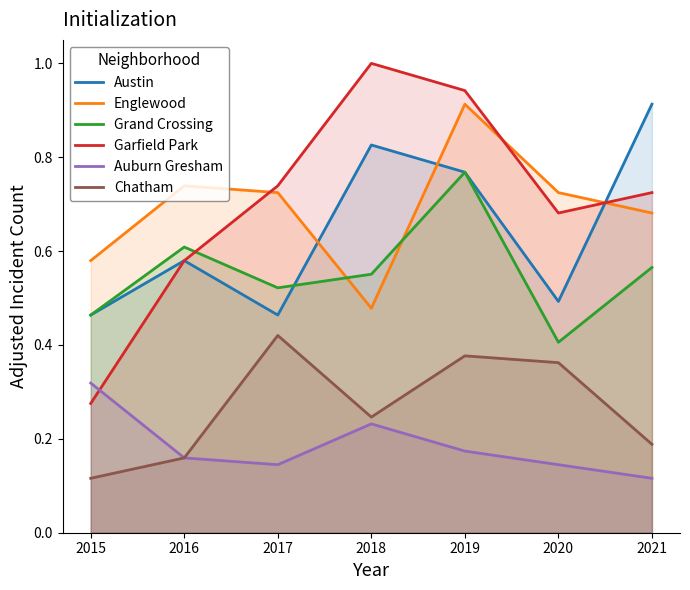

Does the chart have visible grid lines?

No